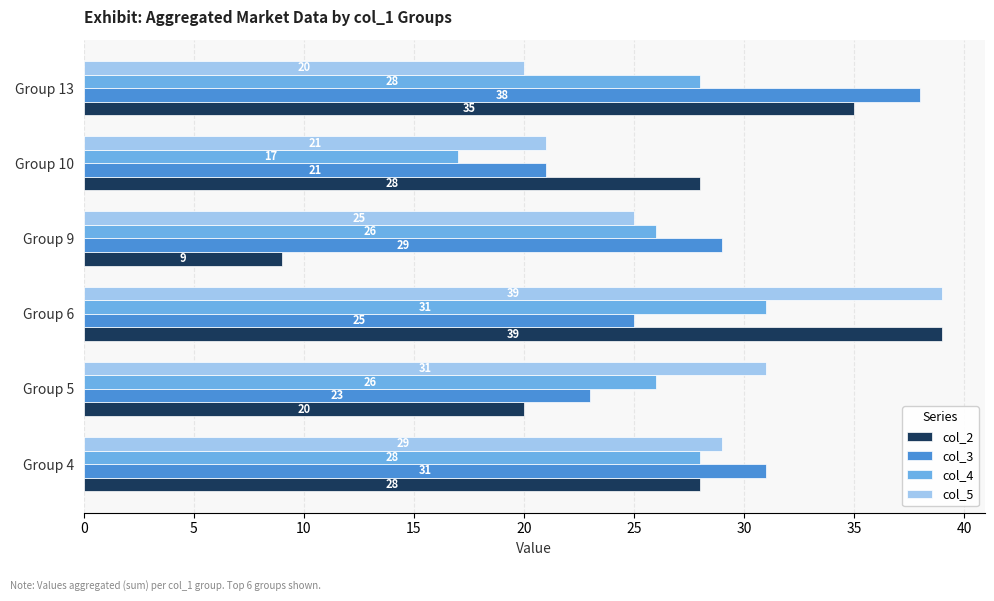

The value of col_4 at Group 13 is 28. True or false?

True